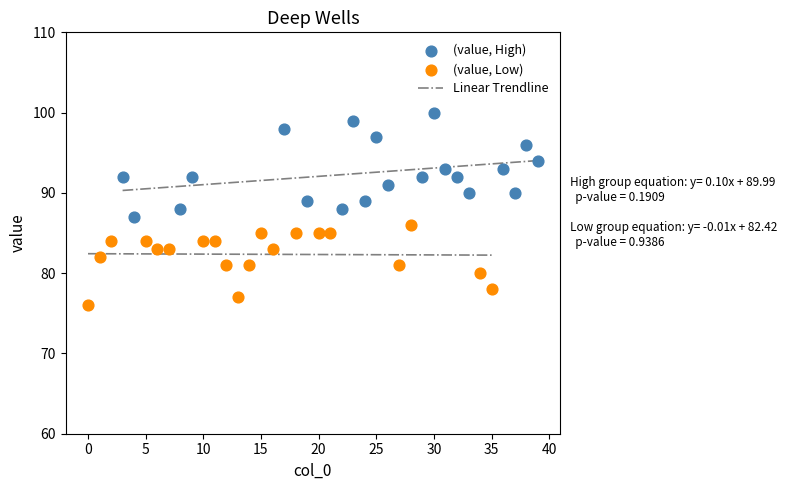

Which series has the largest Y range (max minus min)?

(value, High)